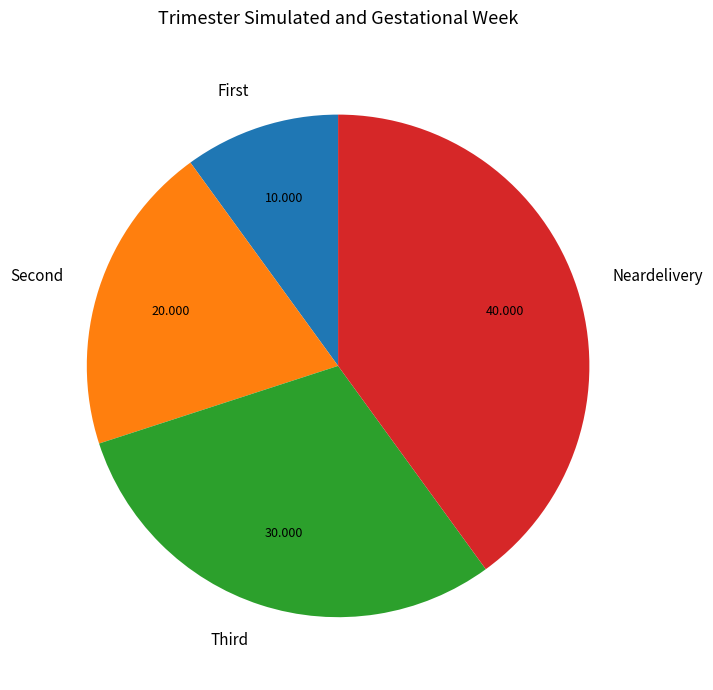

Count the number of slices in the pie.

4